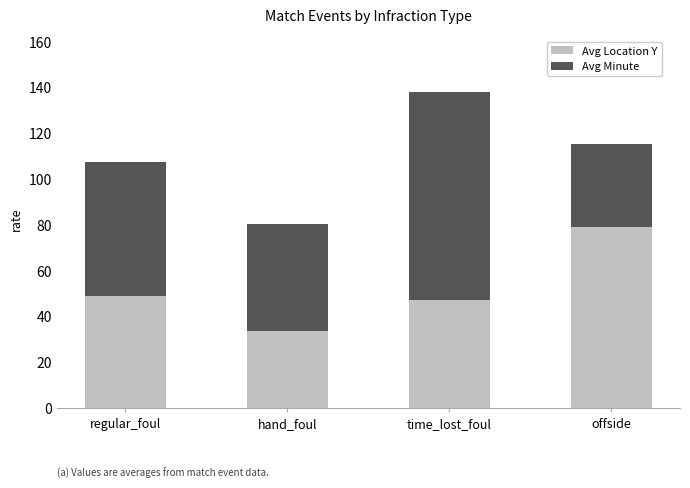

What is the total value across all series at time_lost_foul?

138.0